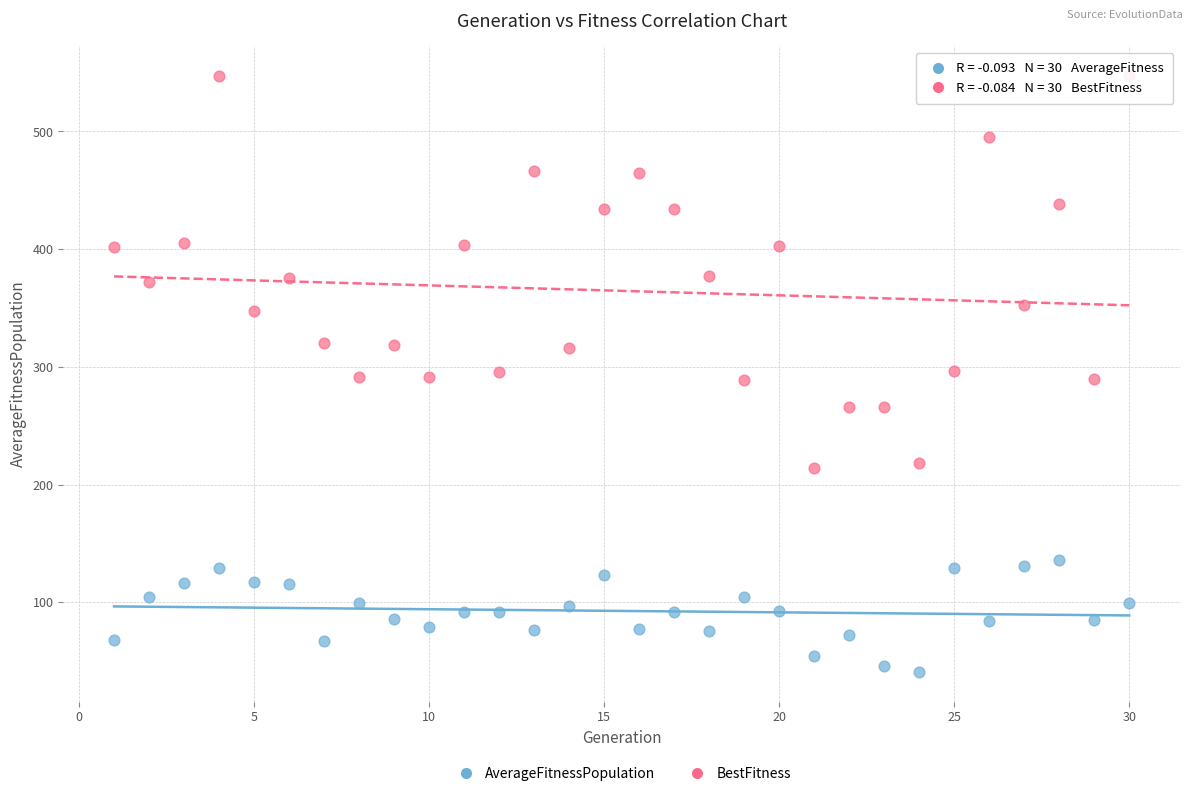

Across all data points, what is the range of Y values (max minus min)?

506.1